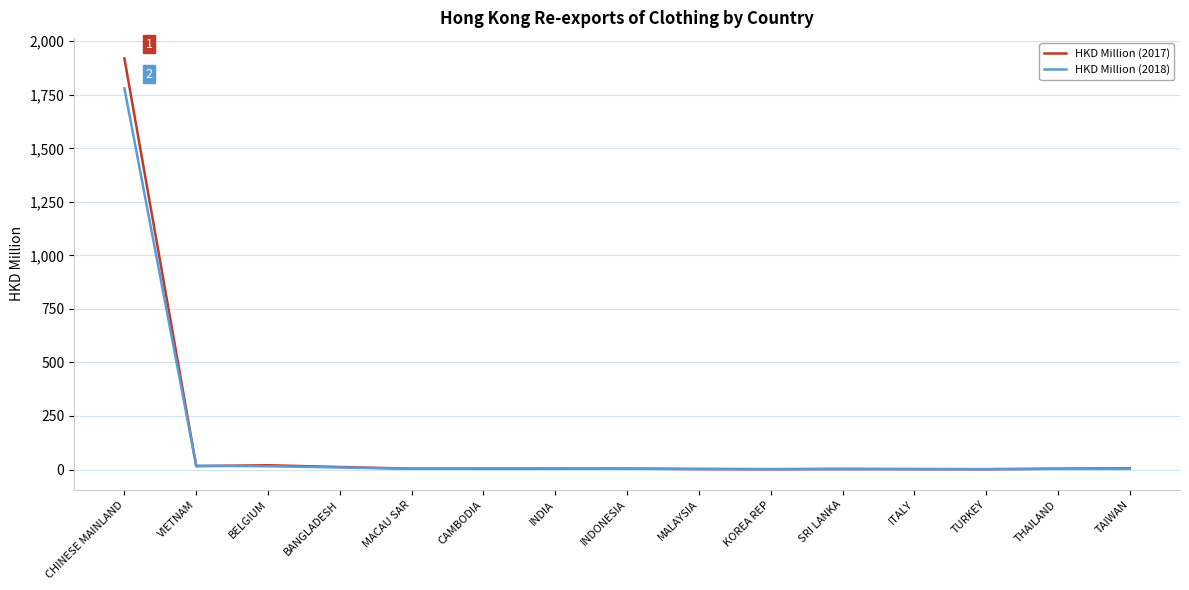

What is the sum of the HKD Million (2018) values at THAILAND and MALAYSIA?

5.8